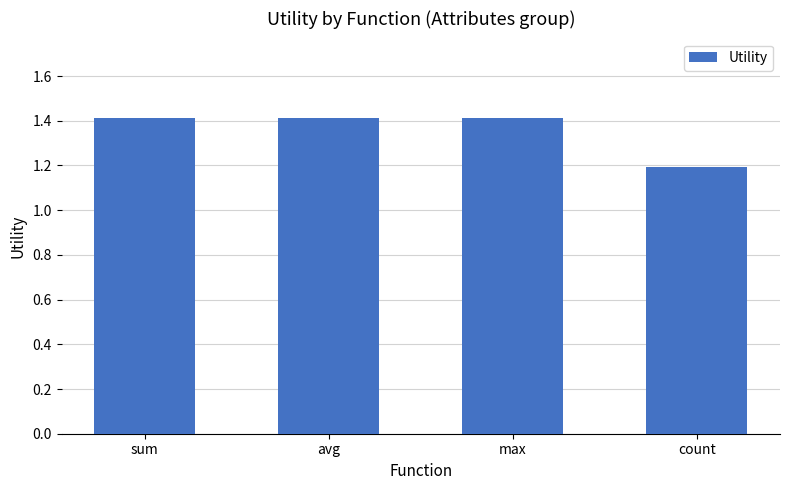

What is the sum of all values?

5.4